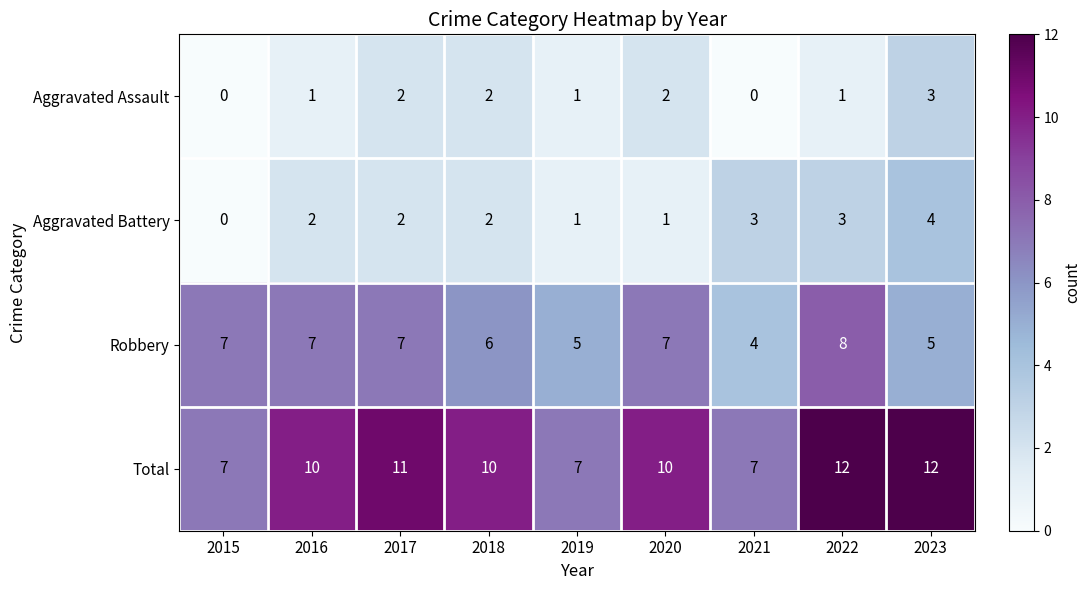

True or false: Total has a value of 13 at 2021.

False